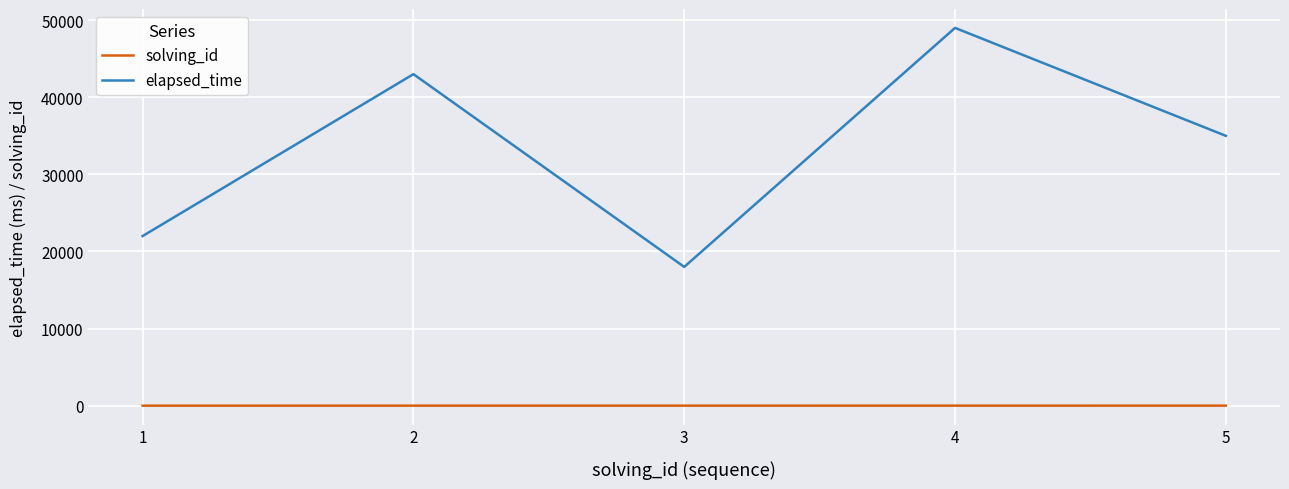

True or false: solving_id and elapsed_time cross at least once.

False